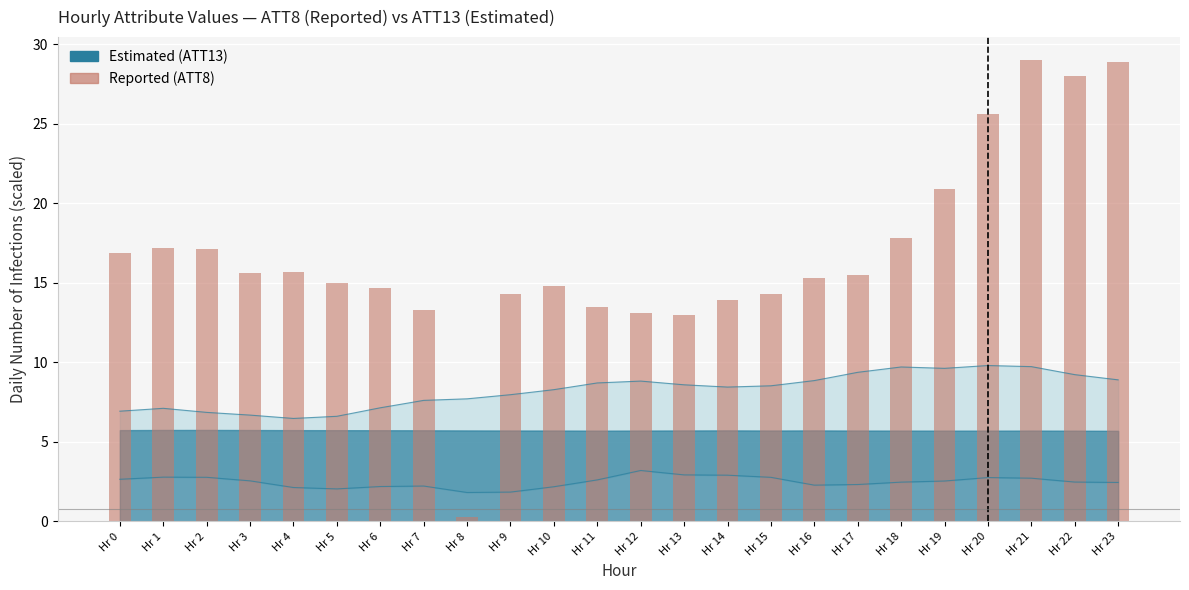

What is the value of the 11th bar from the left?

14.8